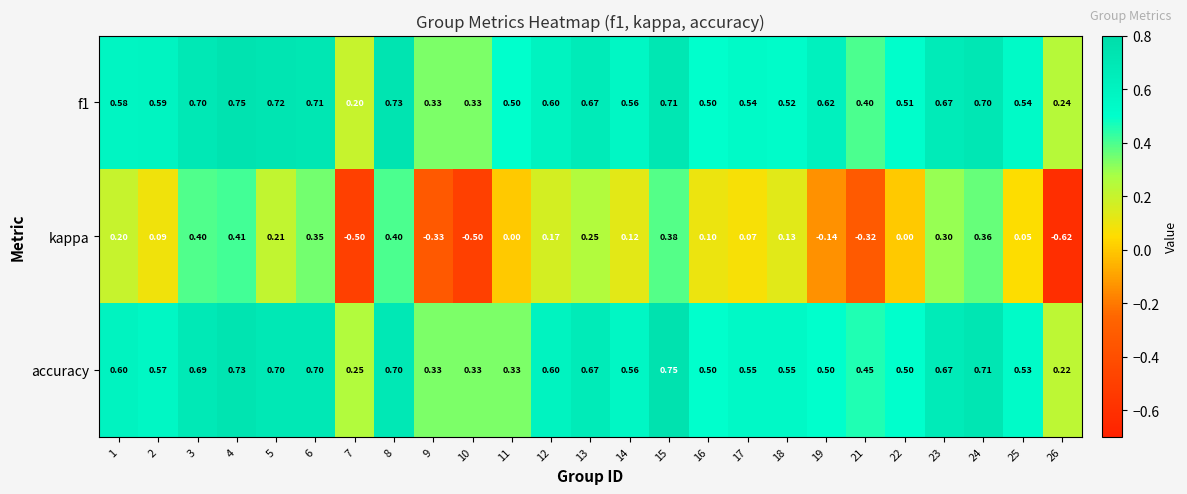

Which series has the widest spread of values?

kappa